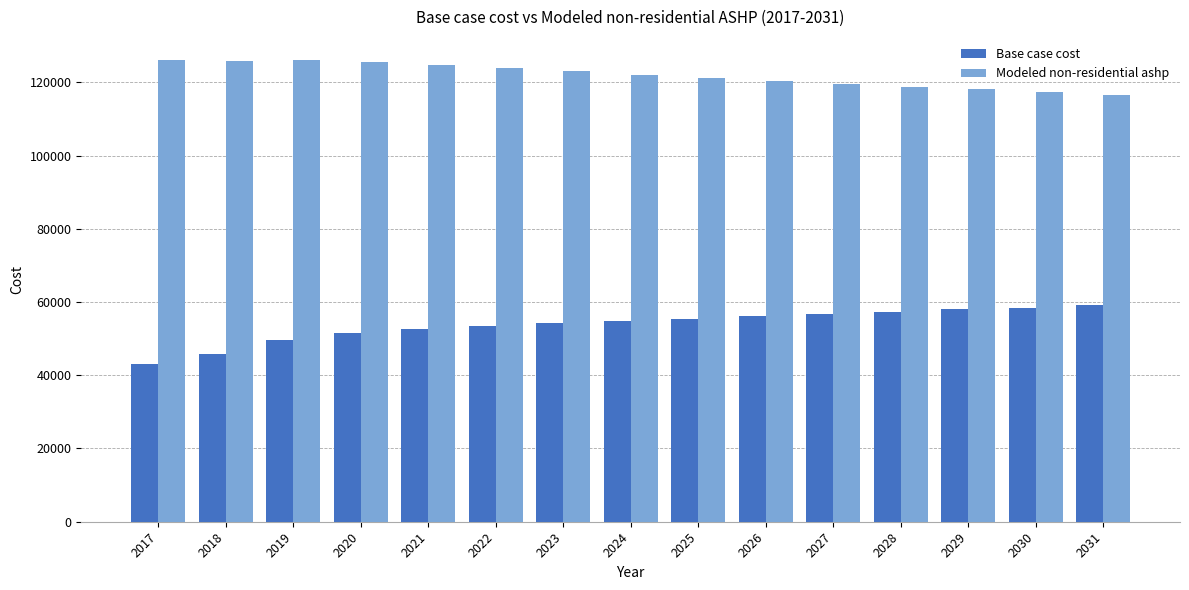

Rank the series at 2021 from highest to lowest value.

Modeled non-residential ashp, Base case cost